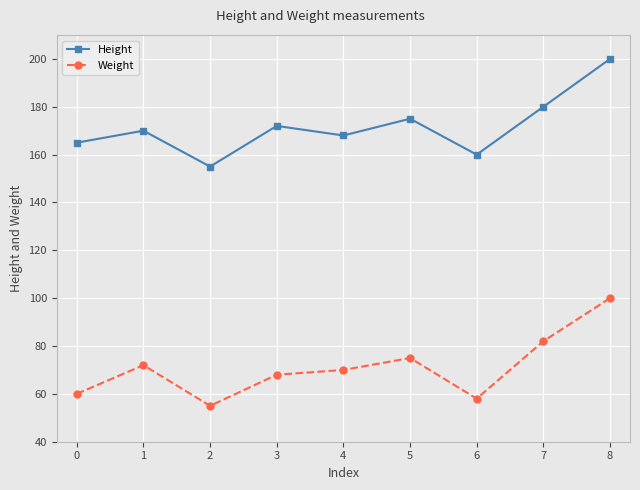

Rank the series at 4 from lowest to highest value.

Weight, Height